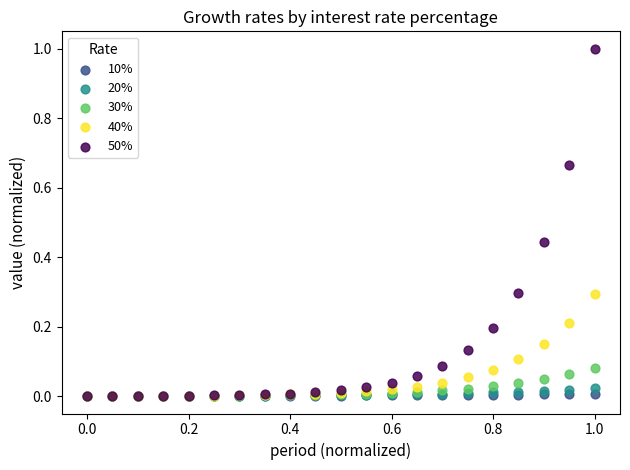

Which series has the widest spread of Y values?

50%